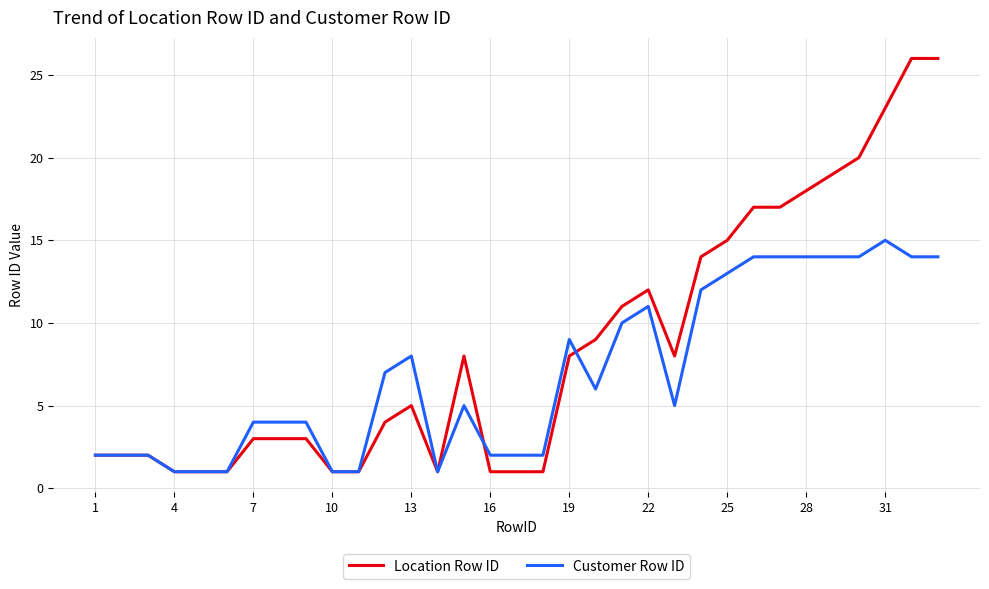

Which series has the largest range (max minus min)?

Location Row ID